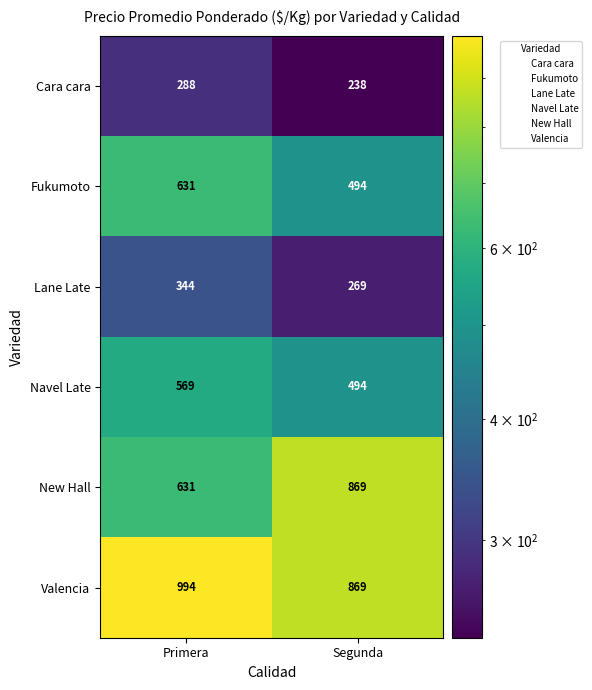

What is the average value of the Cara cara series?

263